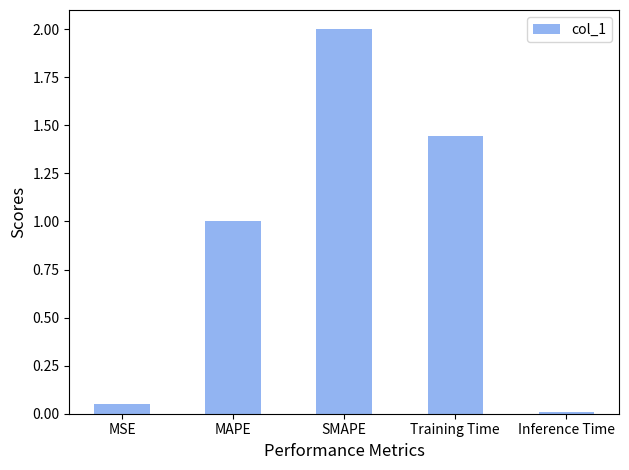

What is the average value?

0.9